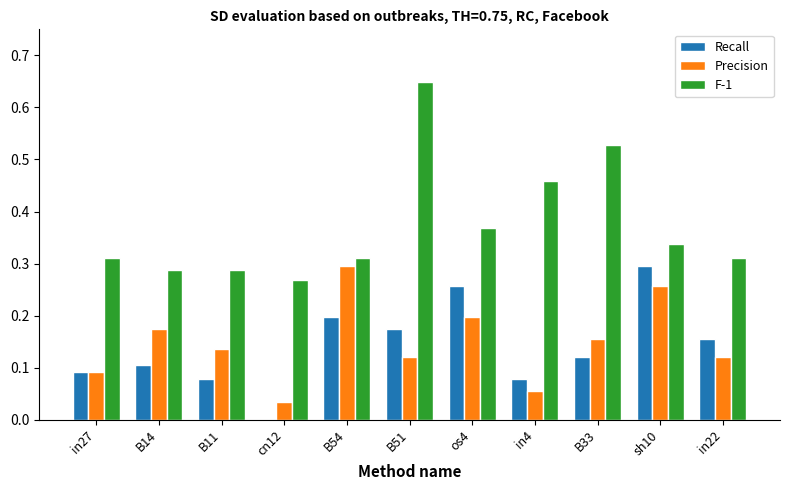

Which series has the largest total across all categories?

F-1